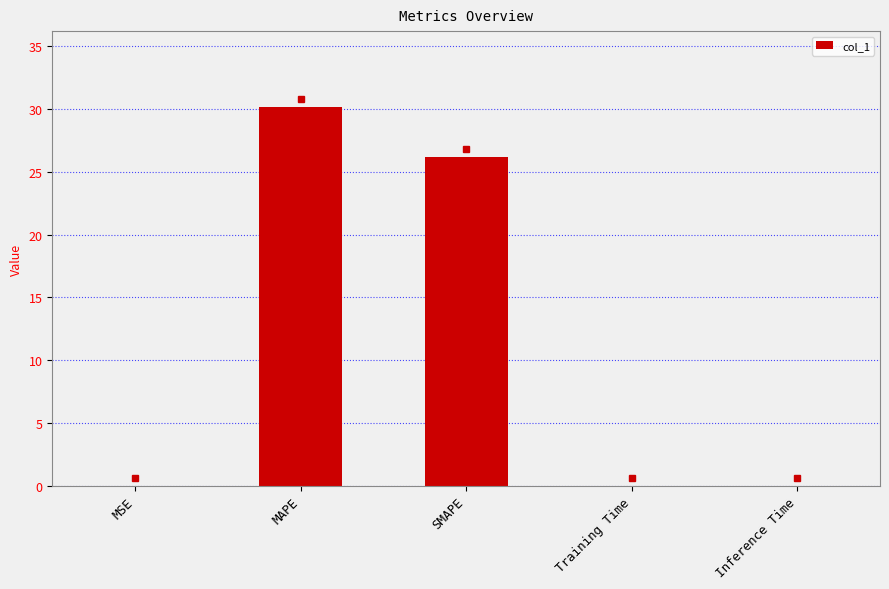

The value at Inference Time is 0.0. True or false?

True